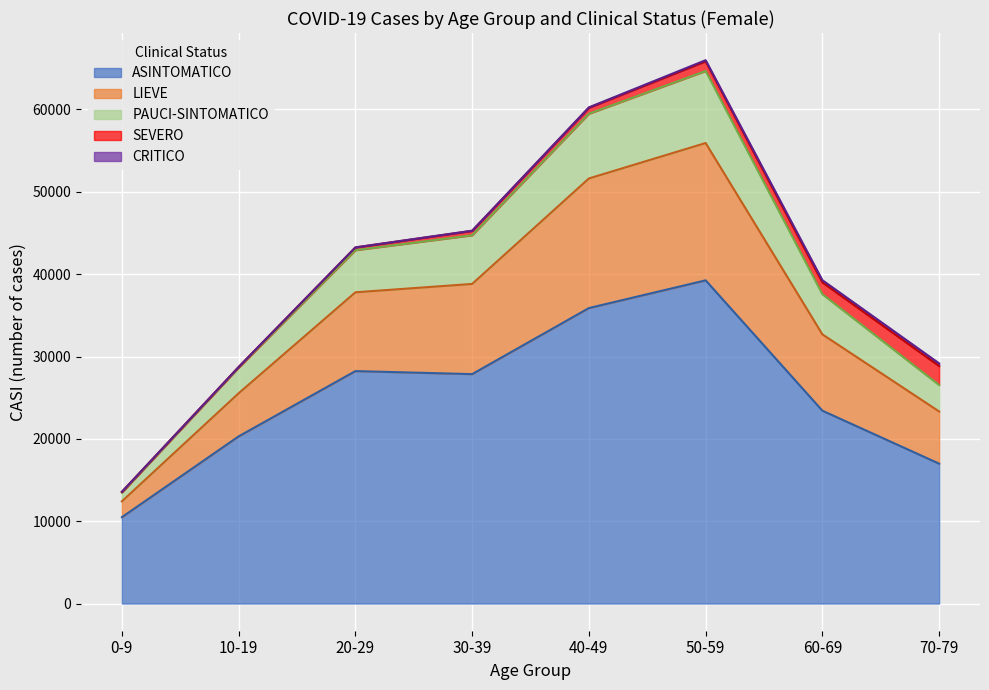

The PAUCI-SINTOMATICO series shows 5059 at 0-9. True or false?

False